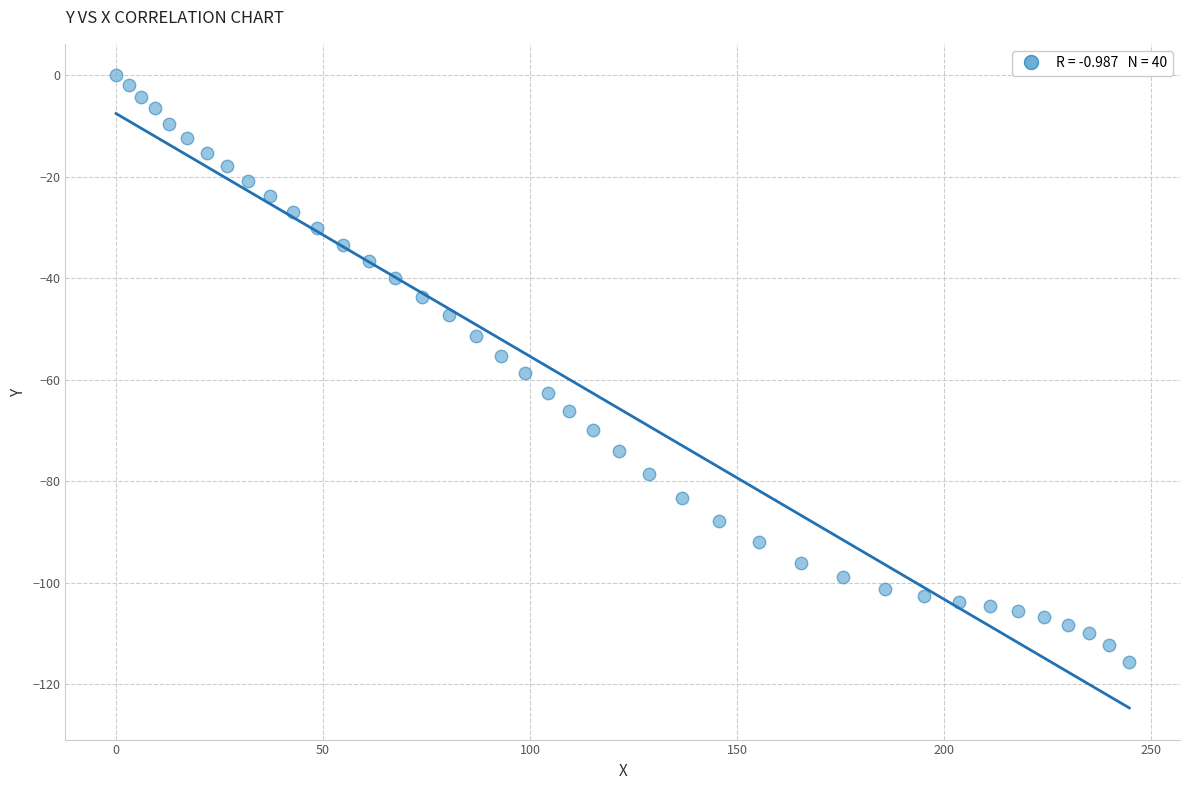

What is the range of Y values (max minus min)?

115.6